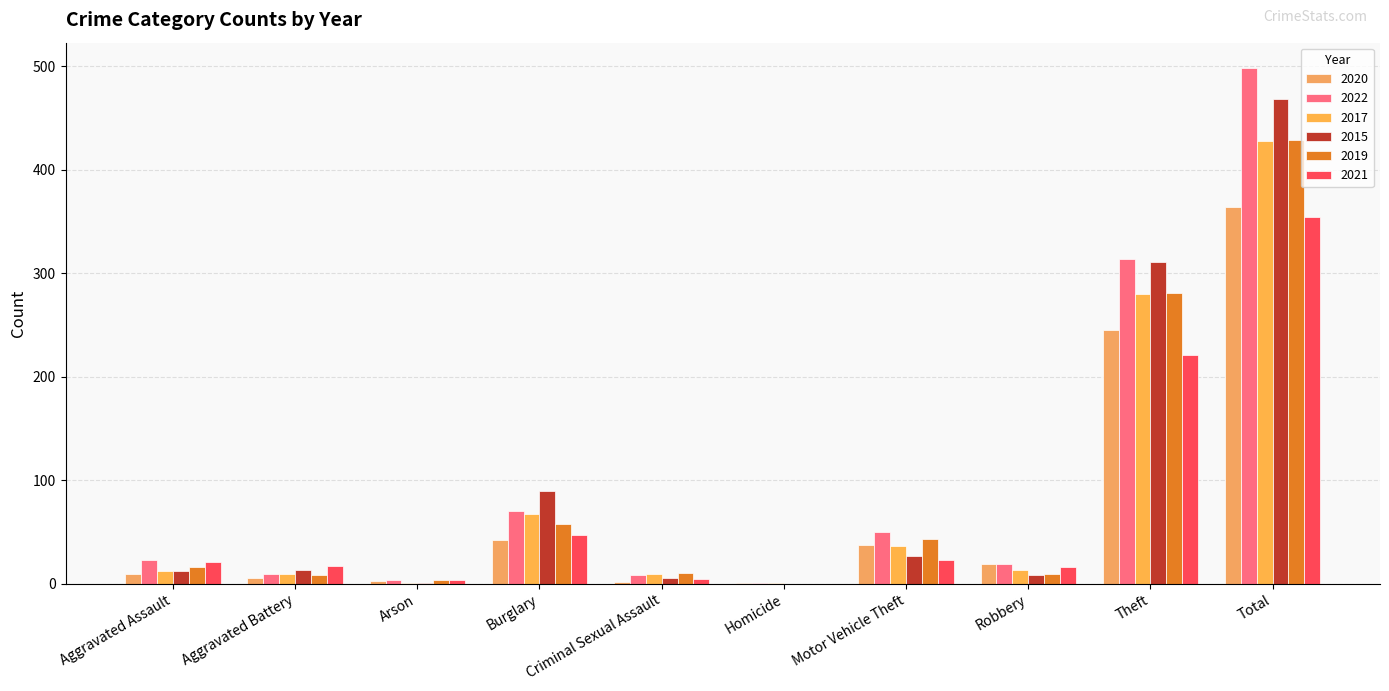

What is the average value of the 2017 series?

86